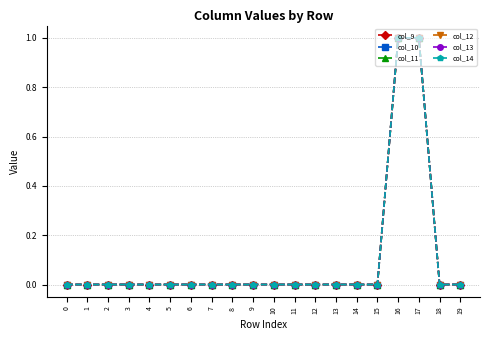

At which label does col_9 reach its peak?

16